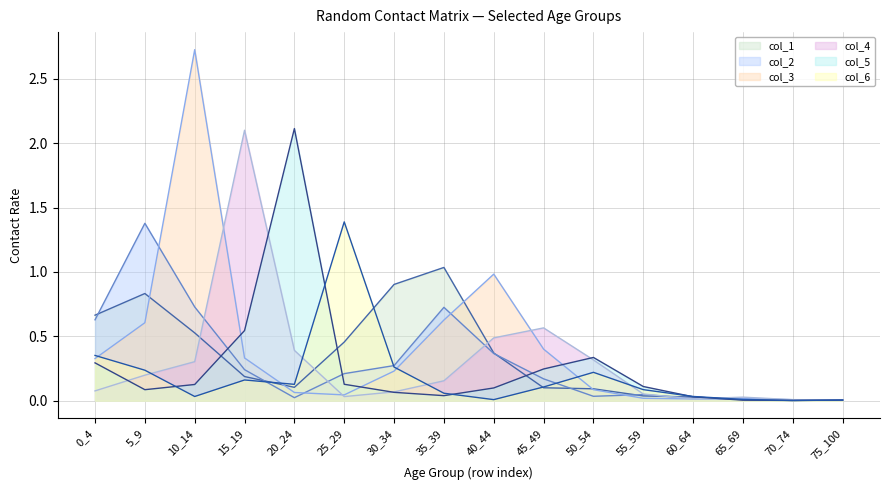

How many interior local peaks does the col_2 series have?

3